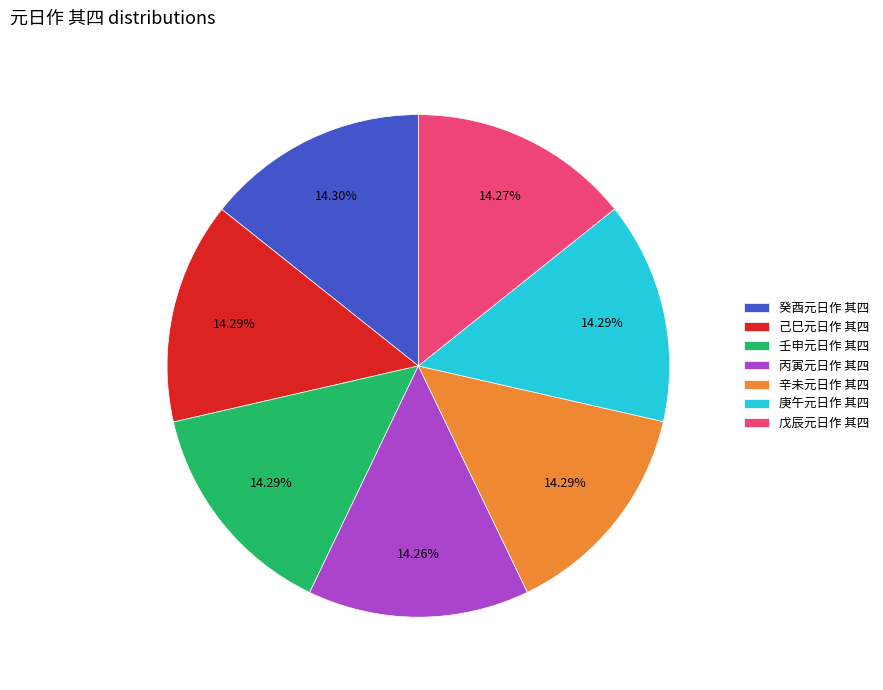

Combined, do 庚午元日作 其四 and 己巳元日作 其四 account for over 50%?

No